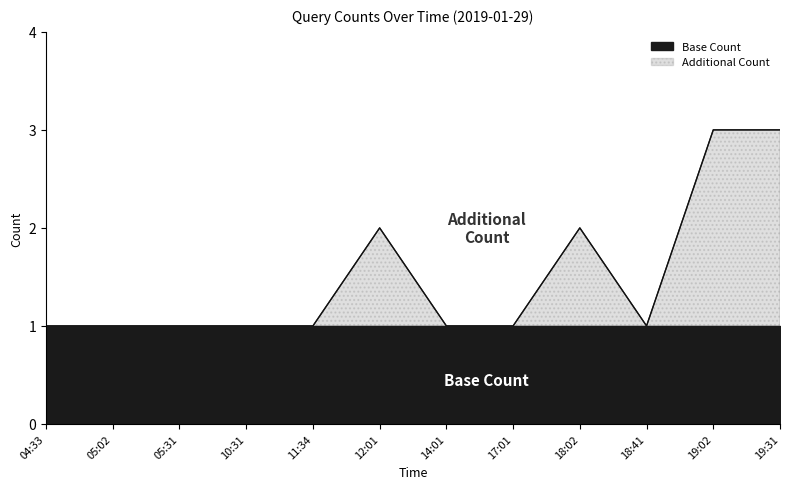

What is the greatest value displayed?

3